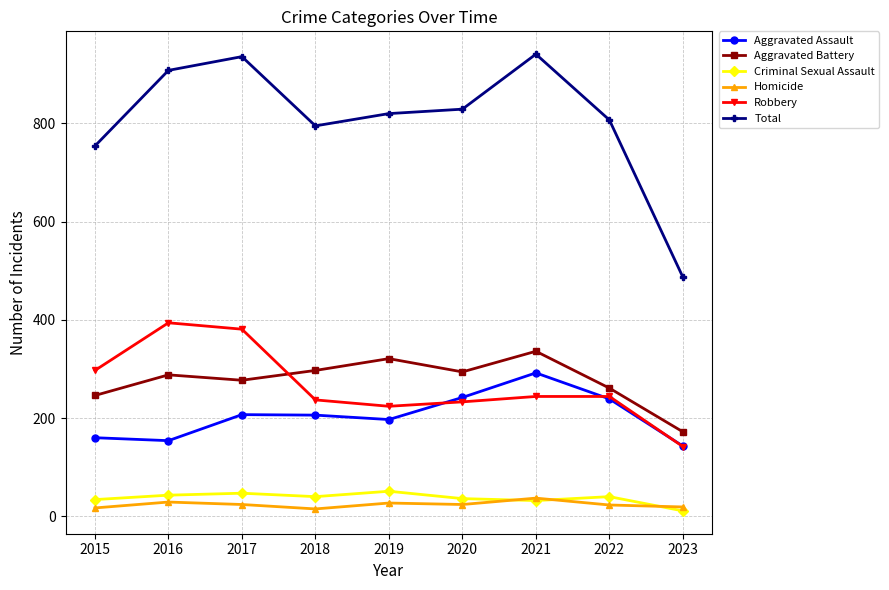

How many lines are shown in the chart?

6